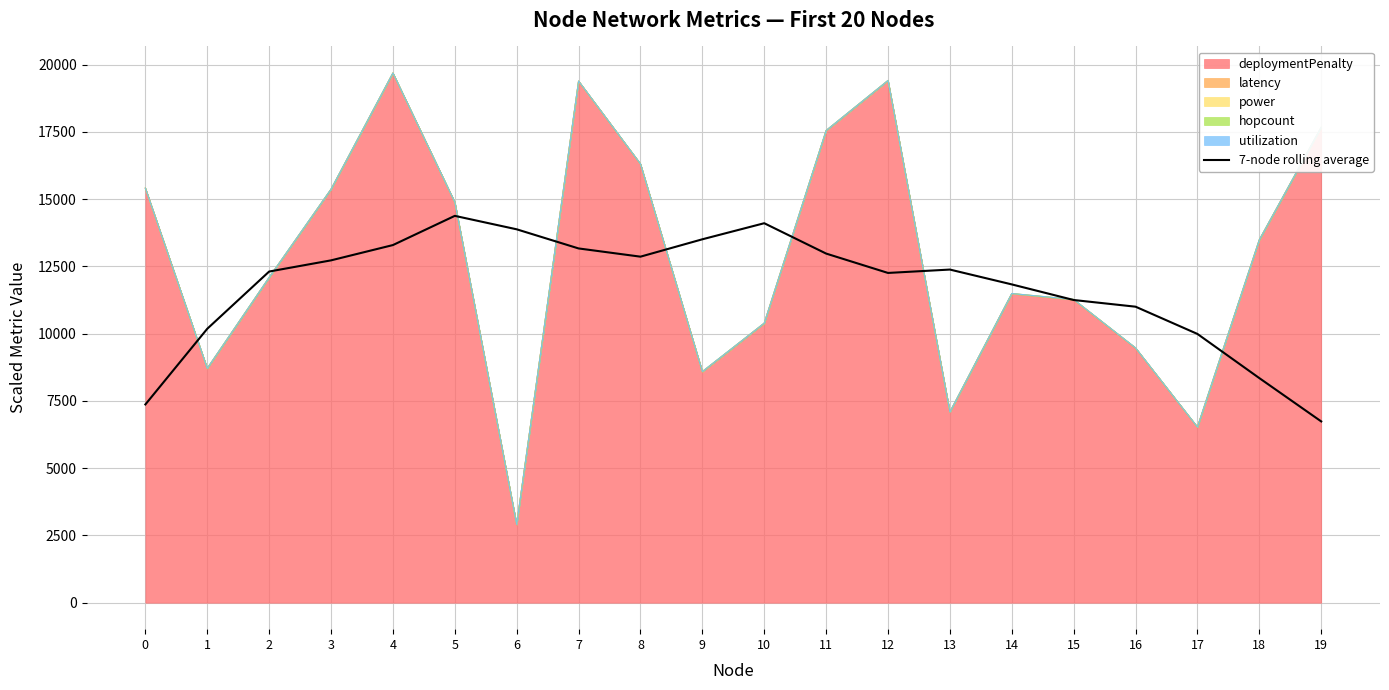

Reading left to right, list all the values displayed in this chart.

7367.8	10180.5	12307.4	12722.7	13291.2	14376.6	13876.8	13165.6	12859.9	13505.7	14103.0	12974.9	12255.0	12380.7	11829.1	11249.1	11000.7	9988.1	8346.6	6736.7